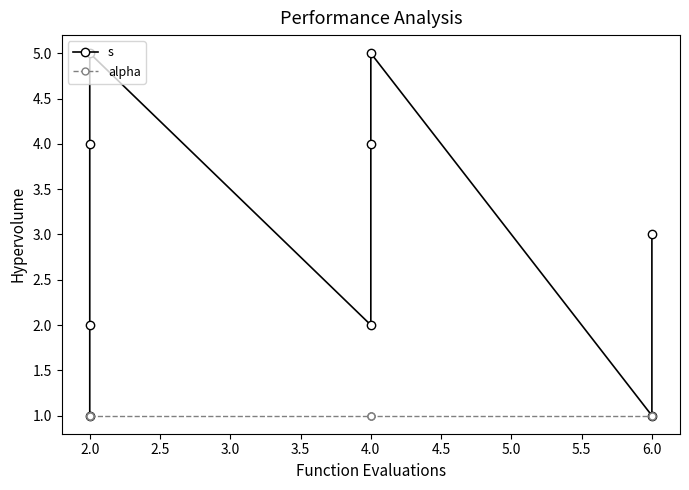

True or false: alpha and s intersect in this chart.

False